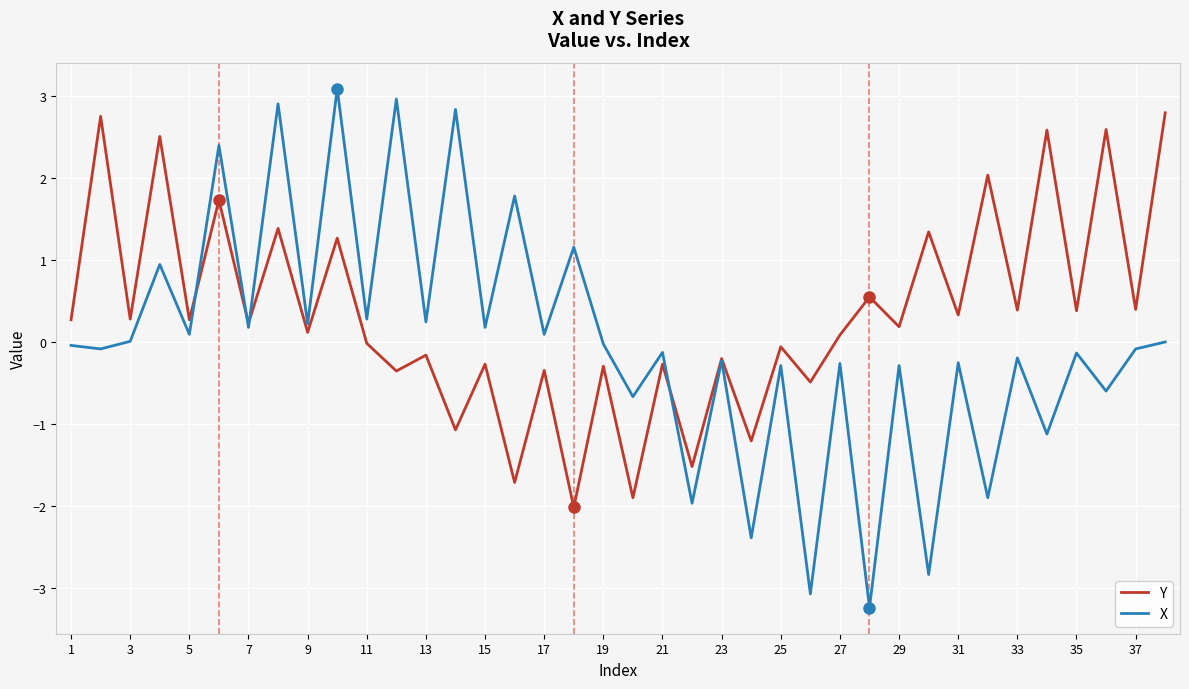

True or false: X has more than 2 interior local peaks.

True